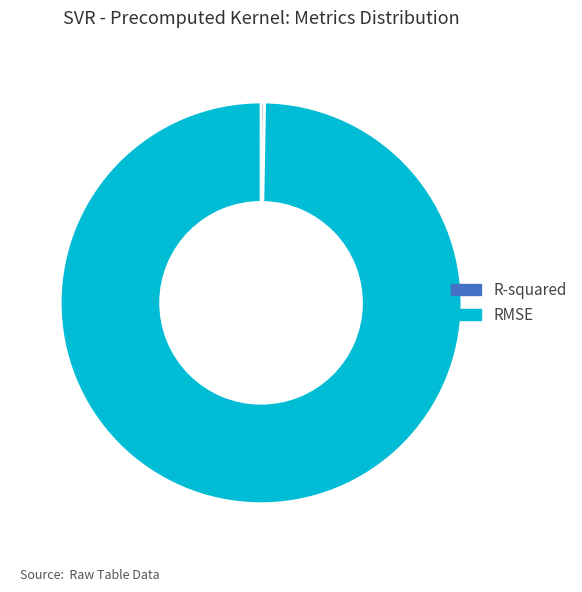

Between RMSE and R-squared, which is larger?

RMSE